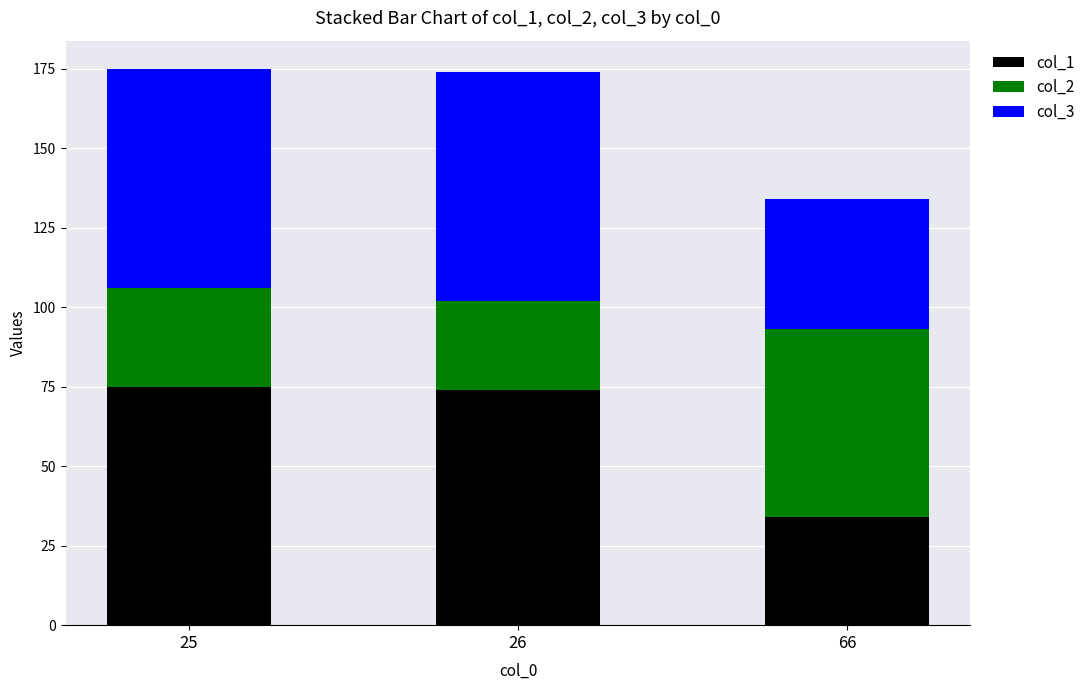

What is the total value across all series at 26?

174